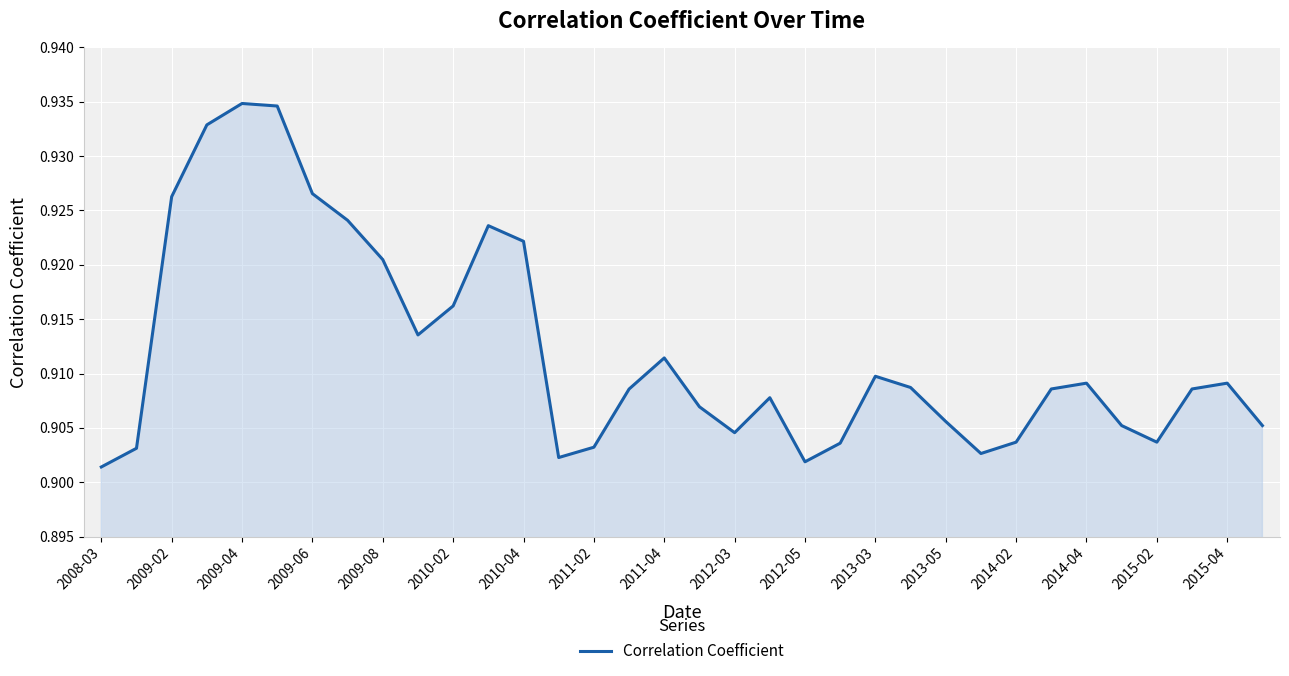

How many distinct data groups are displayed?

1